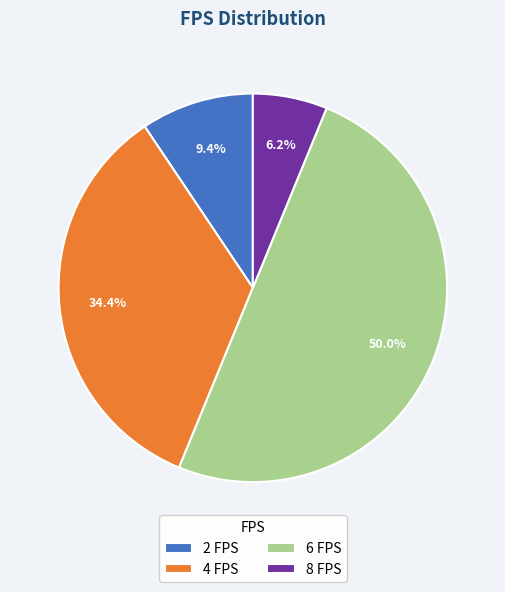

What is the ratio of the value at 6 FPS to the value at 2 FPS?

5.3